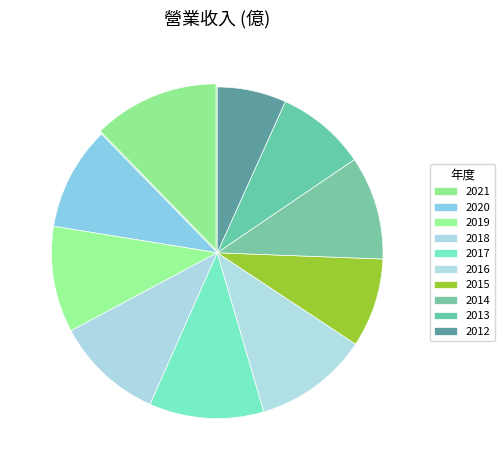

To the nearest percent, what portion does 2016 represent?

11%